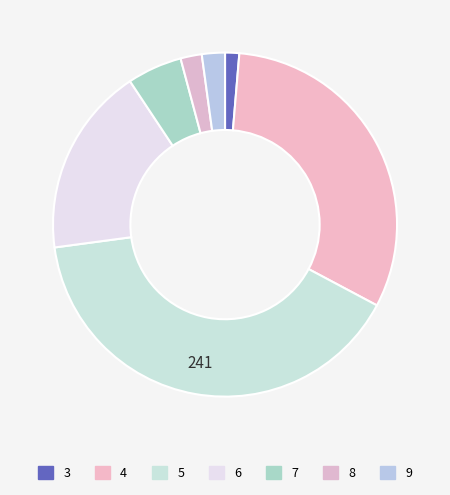

To the nearest percent, what is the difference between the 4 and 8 slice percentages?

29%